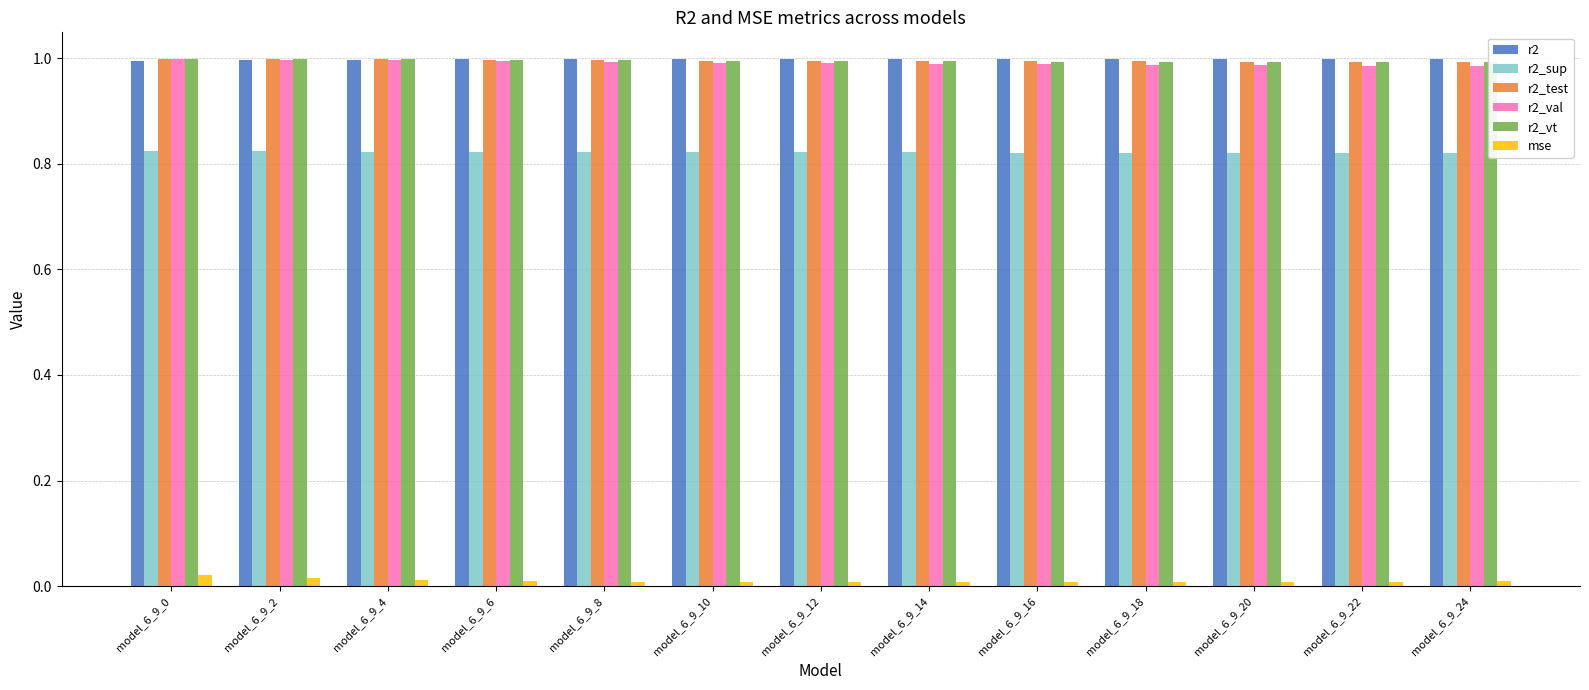

What is the value of the r2_vt bar at the 11th from the left?

1.0